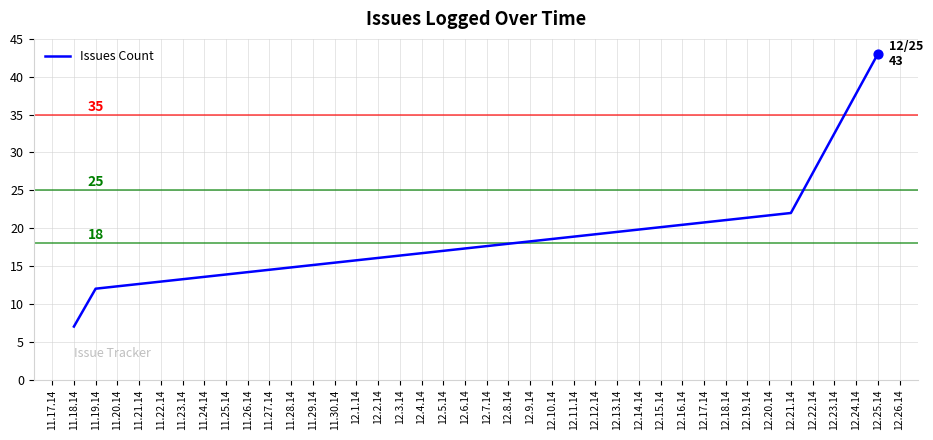

What is the change in value from 11.18.14 to 12.25.14?

+36